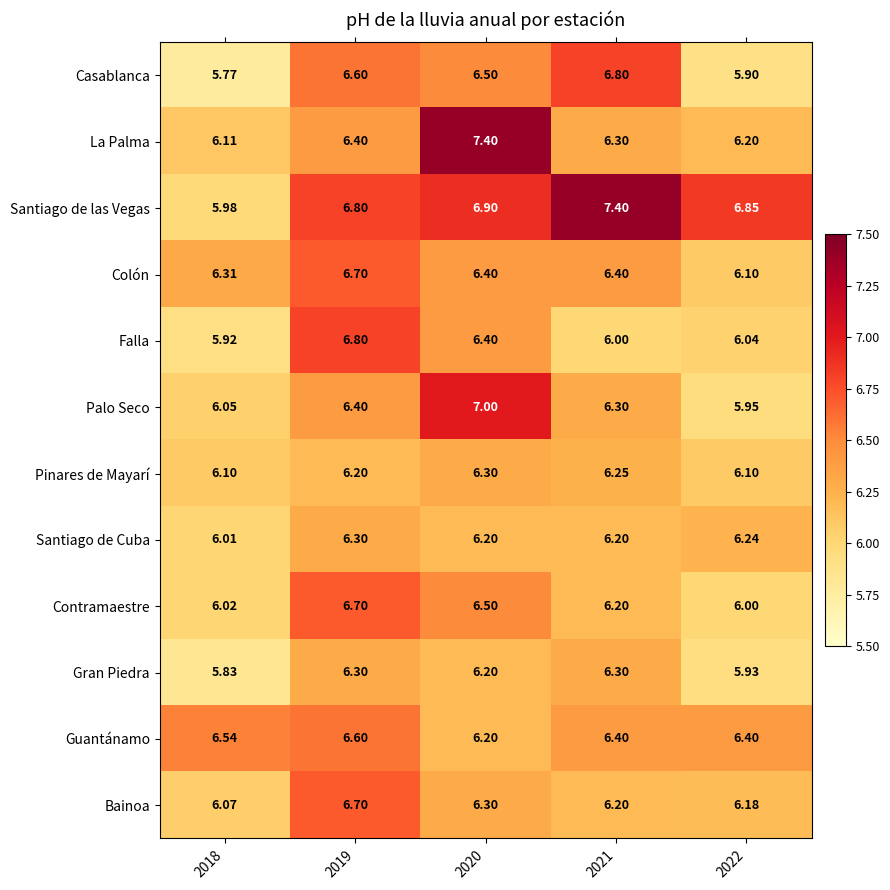

At which category does the chart reach its minimum across all series?

2018